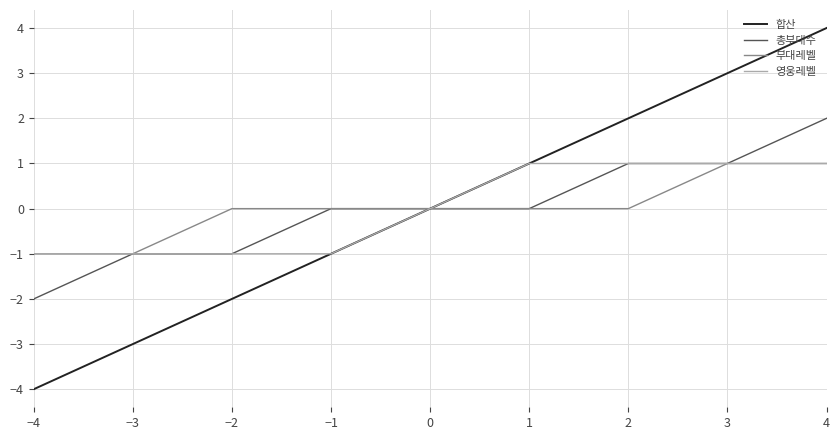

How many 합산 values are between -2 and 2?

5